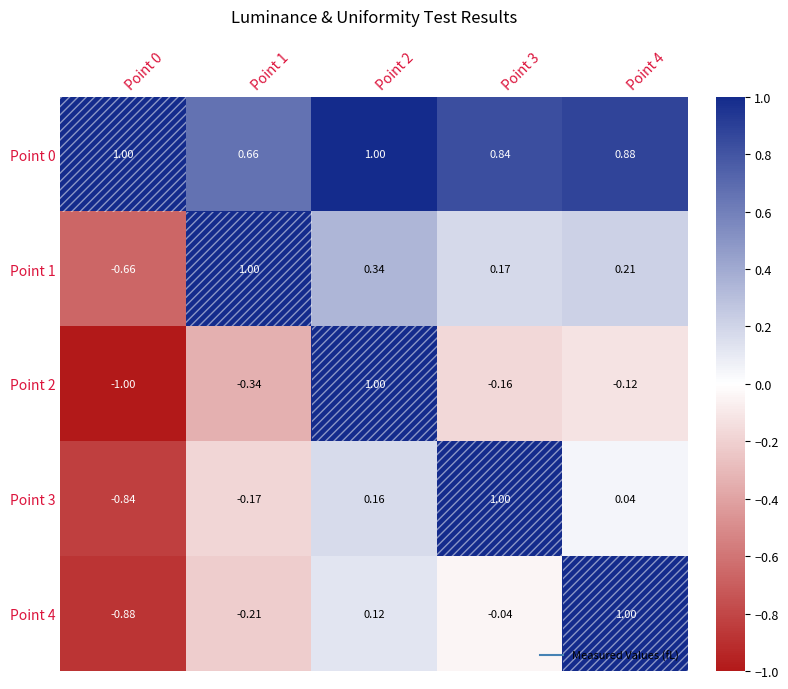

What is the smallest value displayed?

-1.0